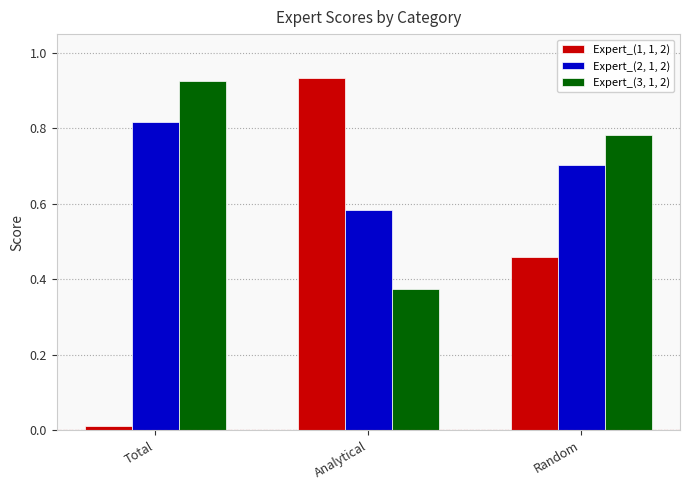

What is the label of the 1st bar from the right?

Random